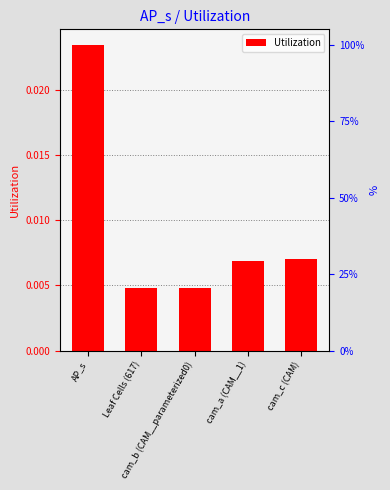

List the labels in order of value, largest first.

AP_s, cam_c (CAM), cam_a (CAM__1), cam_b (CAM__parameterized0), Leaf Cells (617)